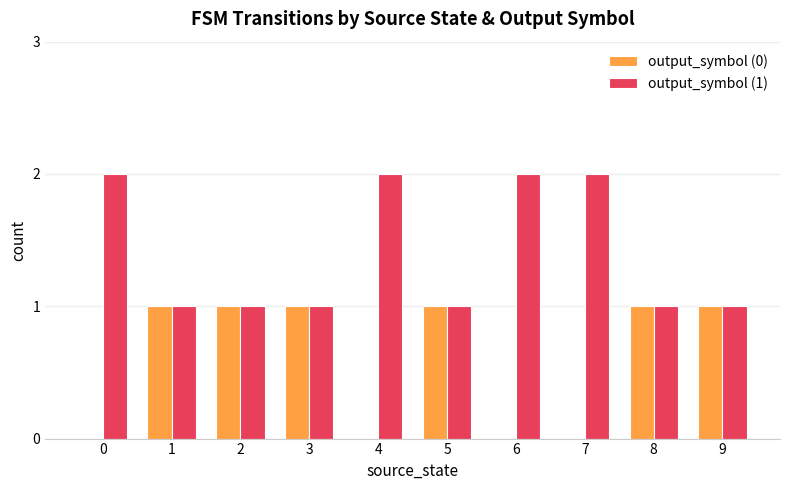

What are all the series names shown in the legend?

output_symbol (0), output_symbol (1)